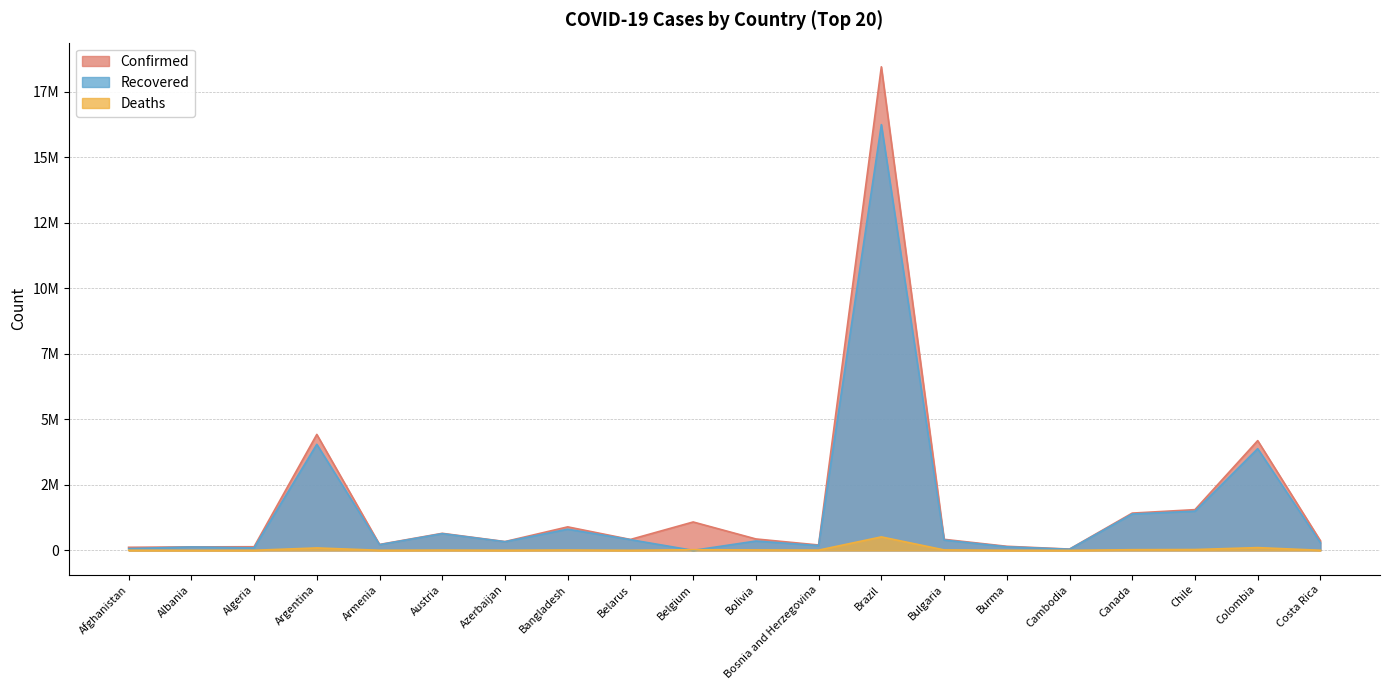

List the series in order of their peak value, highest first.

Confirmed, Recovered, Deaths